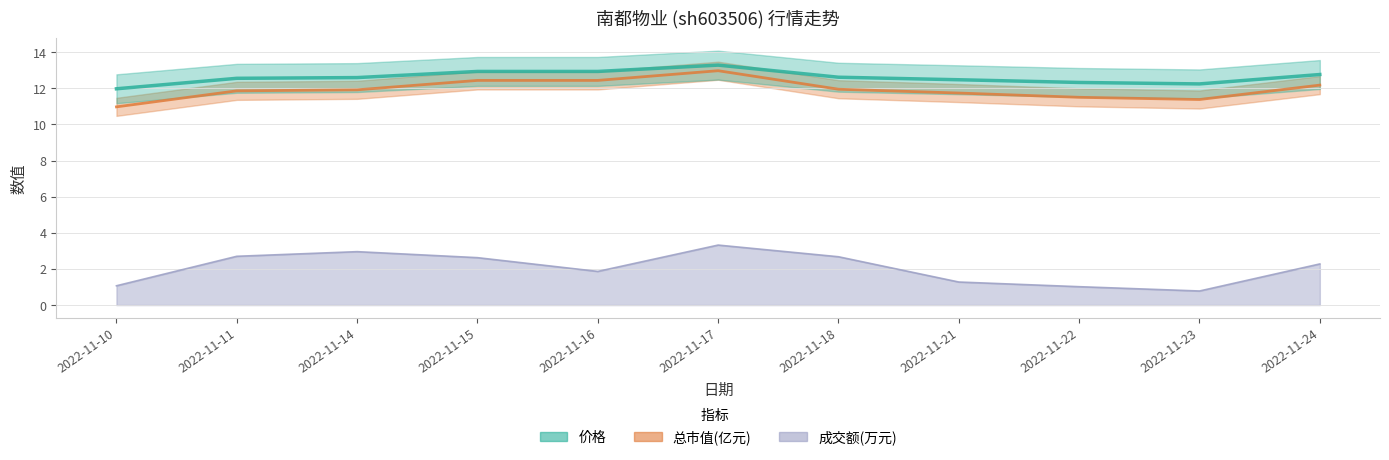

True or false: 价格 and 成交额(万元) cross at least once.

False